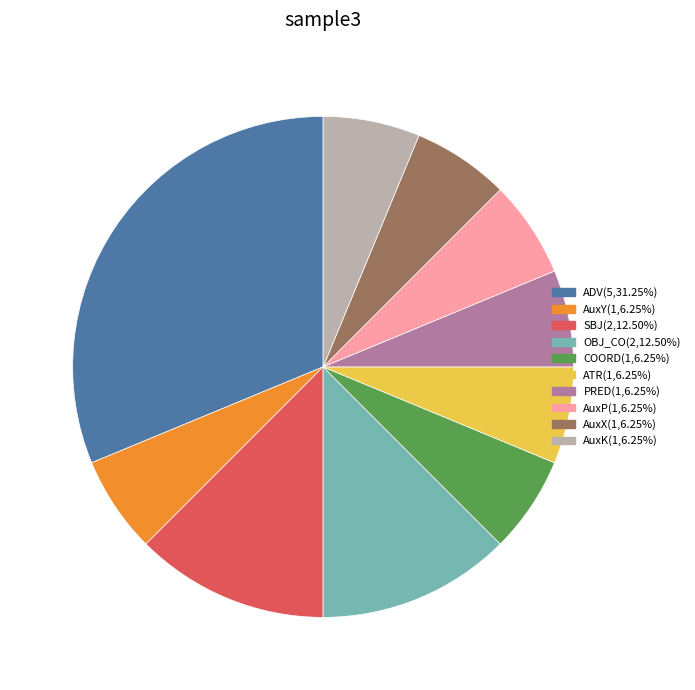

Does AuxP represent more than half of the total?

No